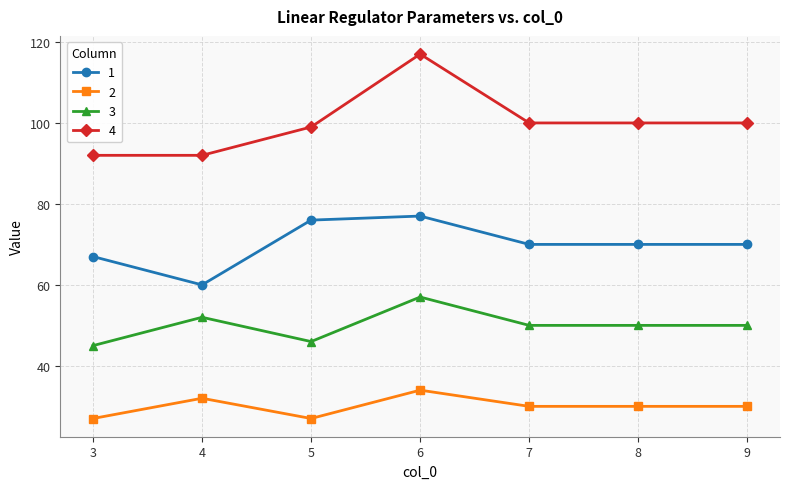

What is the sum of the 3 values at 8 and 6?

107